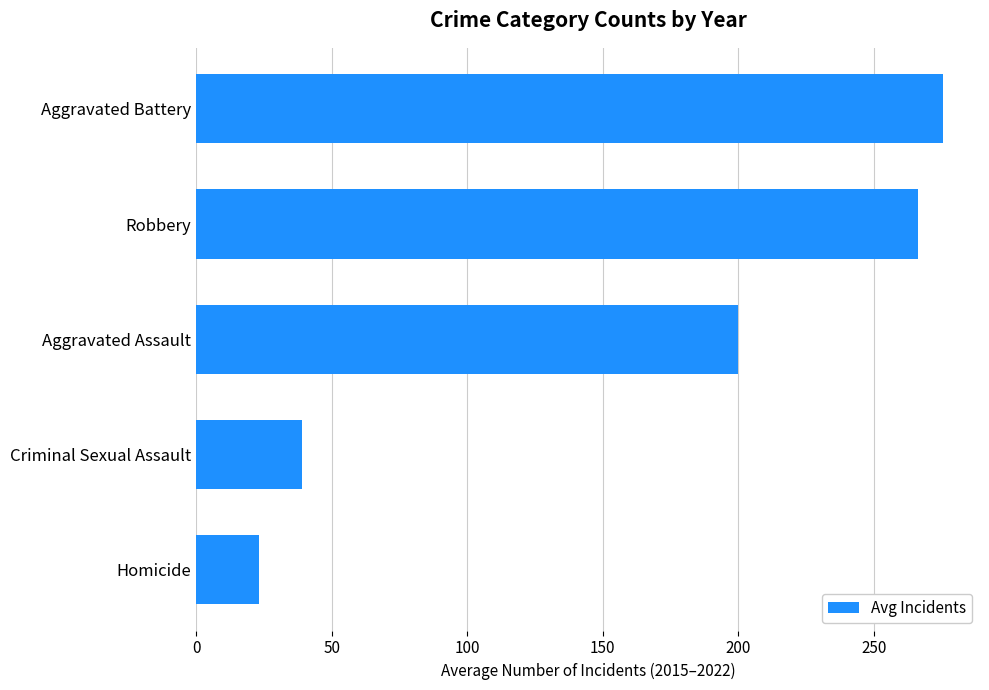

Are the bars grouped side by side (vs. stacked)?

No